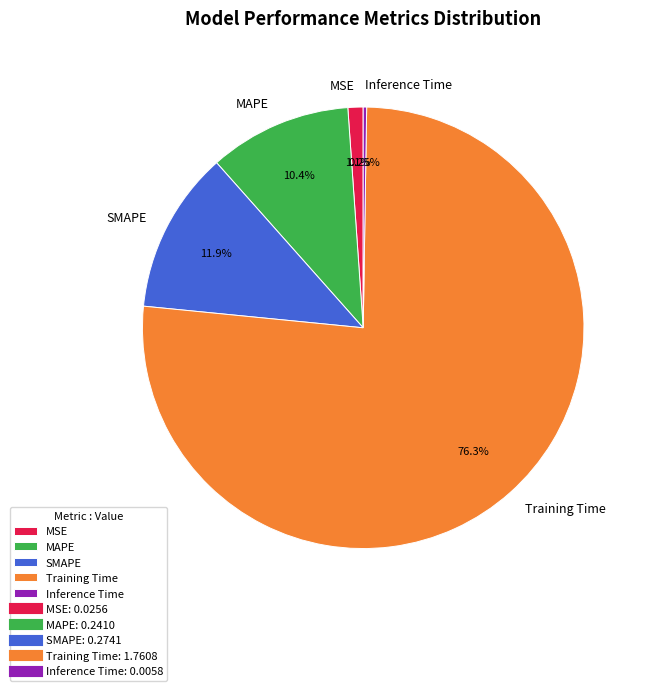

Does Training Time account for over 50% of the chart?

Yes